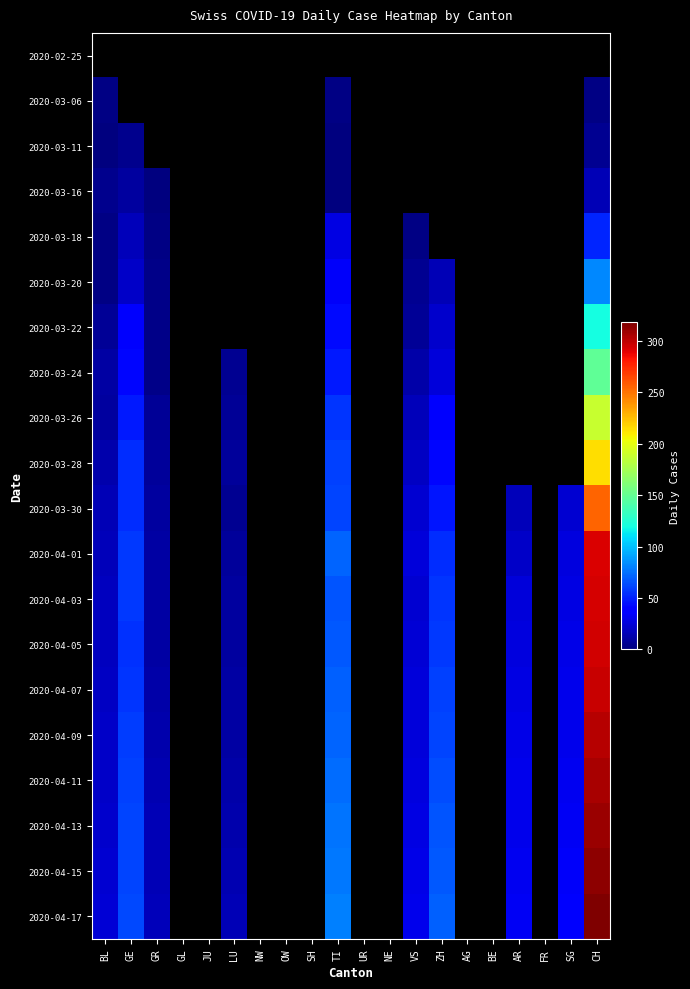

Between SH and OW, which is larger?

OW